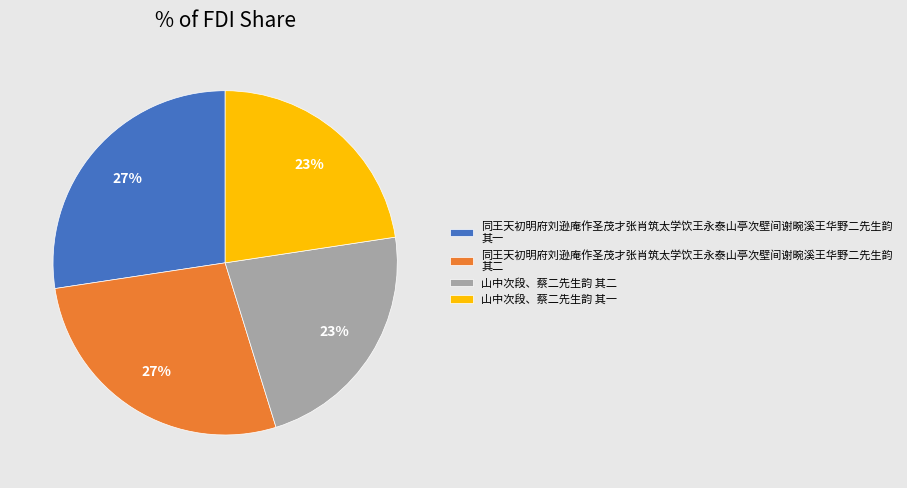

To the nearest percent, what portion does 山中次段、蔡二先生韵 其二 represent?

23%